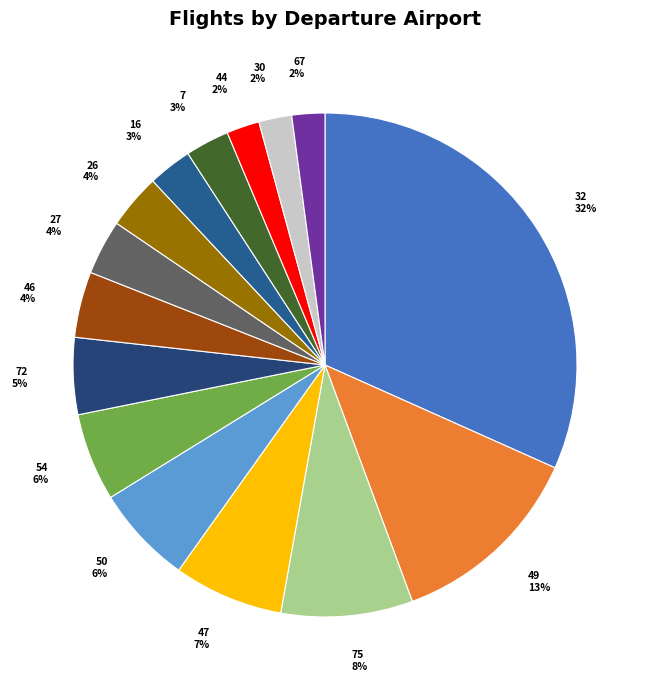

Which has a higher value, 27 or 67?

27